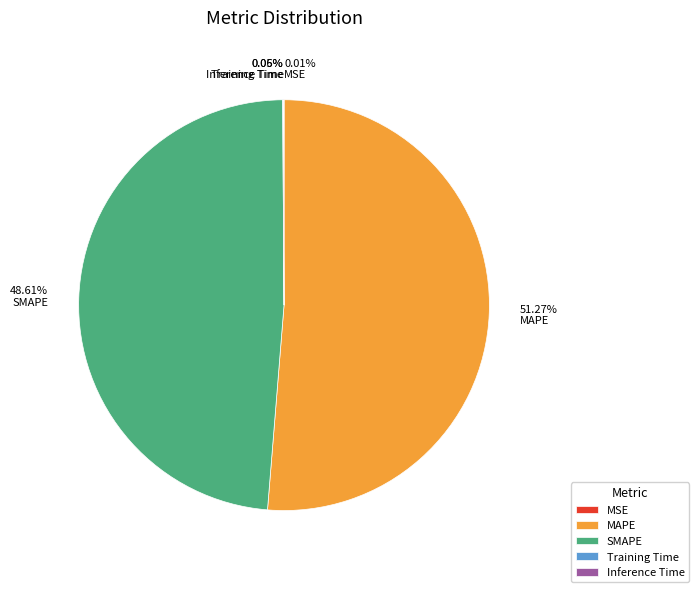

Which slice represents more than half of the pie?

MAPE